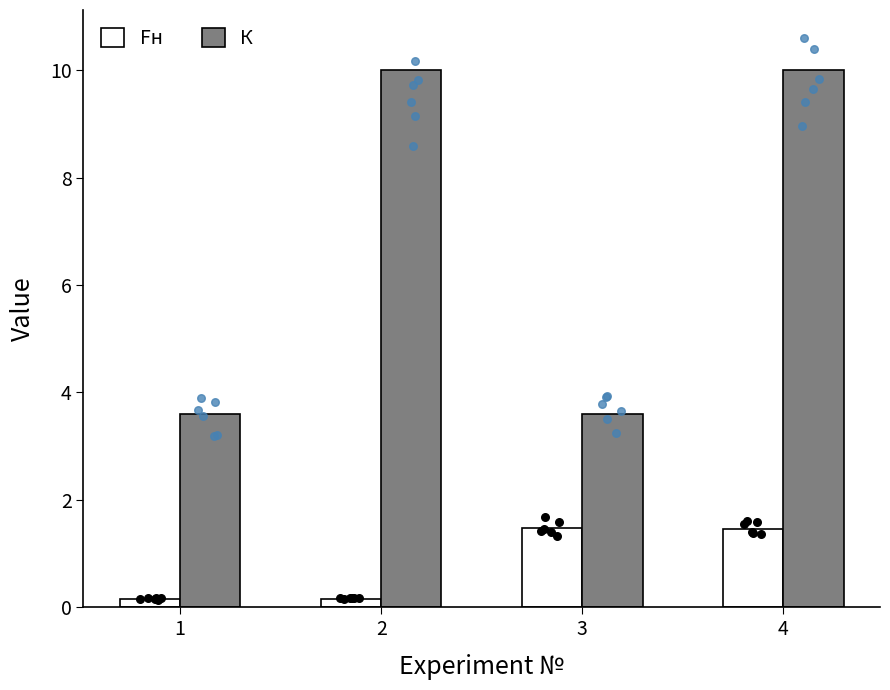

At how many categories does at least one series exceed 9?

2